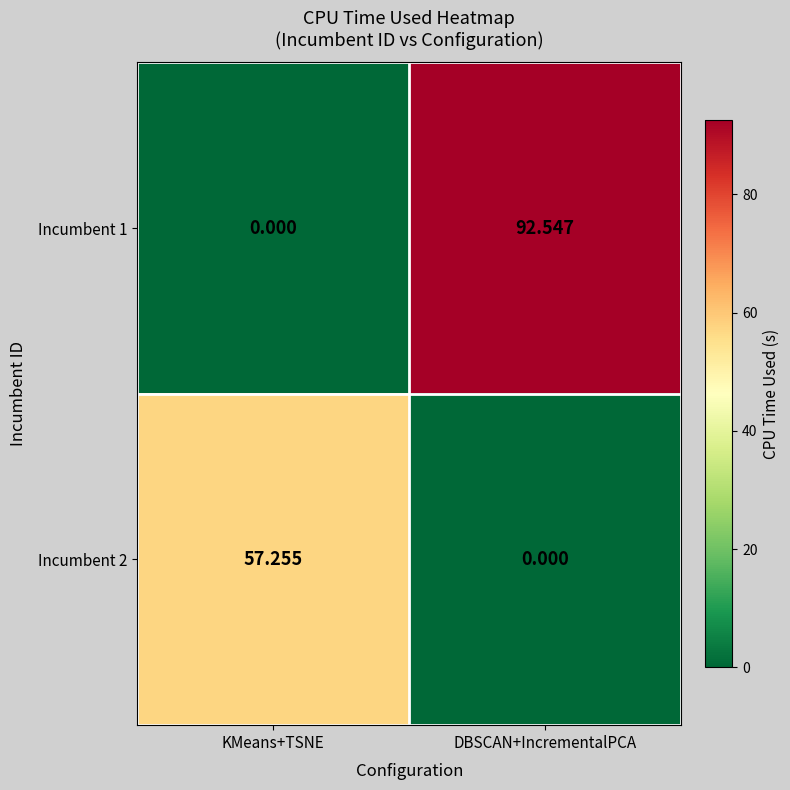

At which category is the sum across all series the highest?

DBSCAN+IncrementalPCA